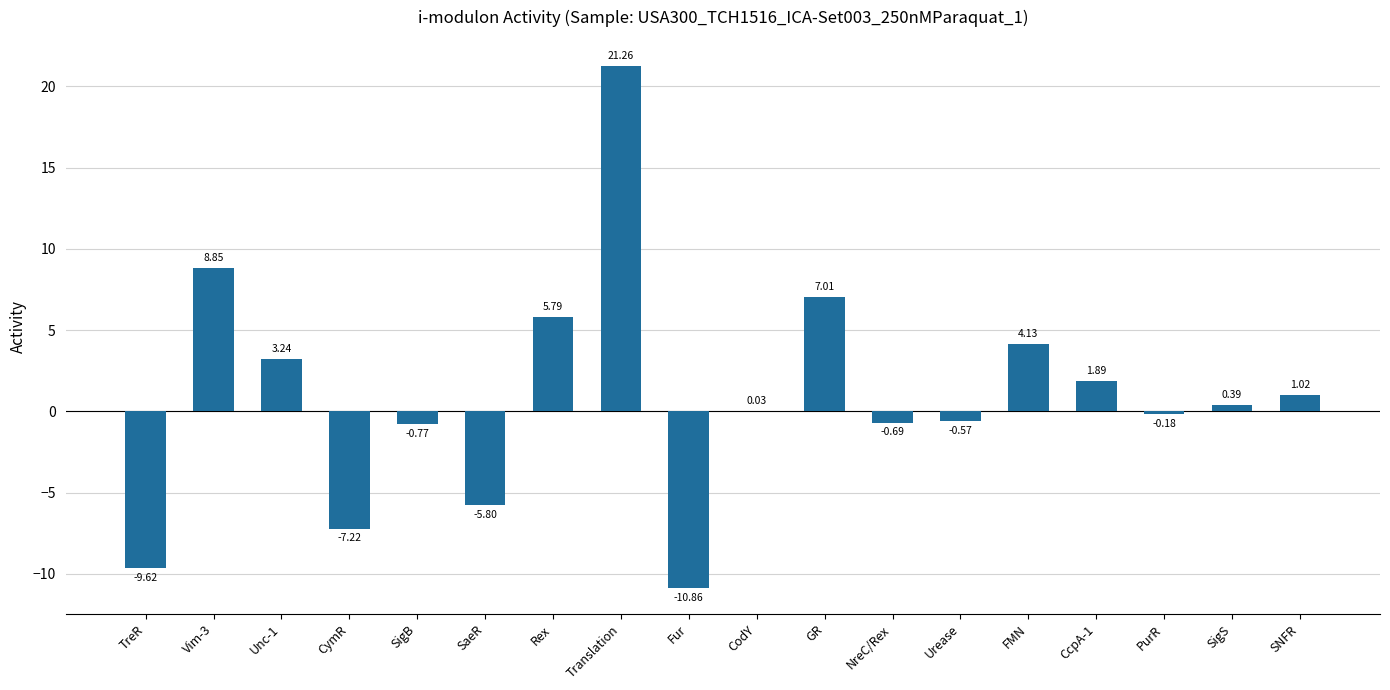

Which label corresponds to the largest value in the chart?

Translation